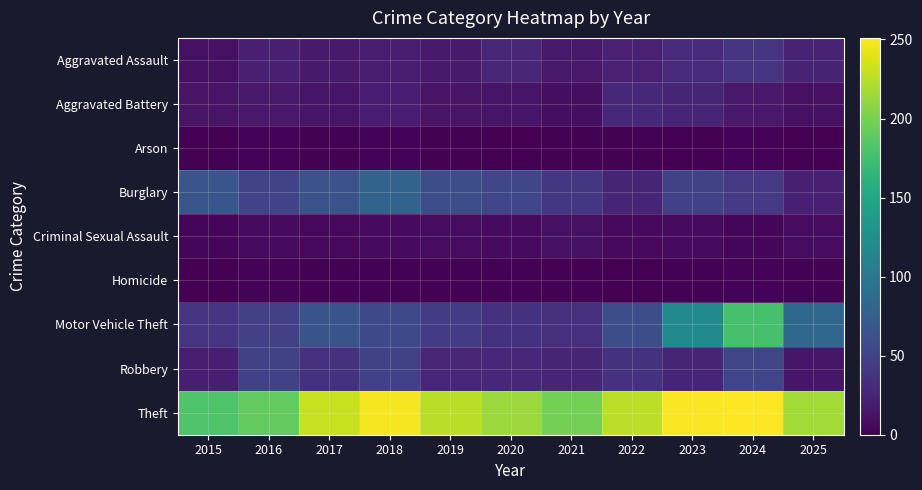

Rank the series by their maximum value, from highest to lowest.

Theft, Motor Vehicle Theft, Burglary, Robbery, Aggravated Assault, Aggravated Battery, Criminal Sexual Assault, Arson, Homicide